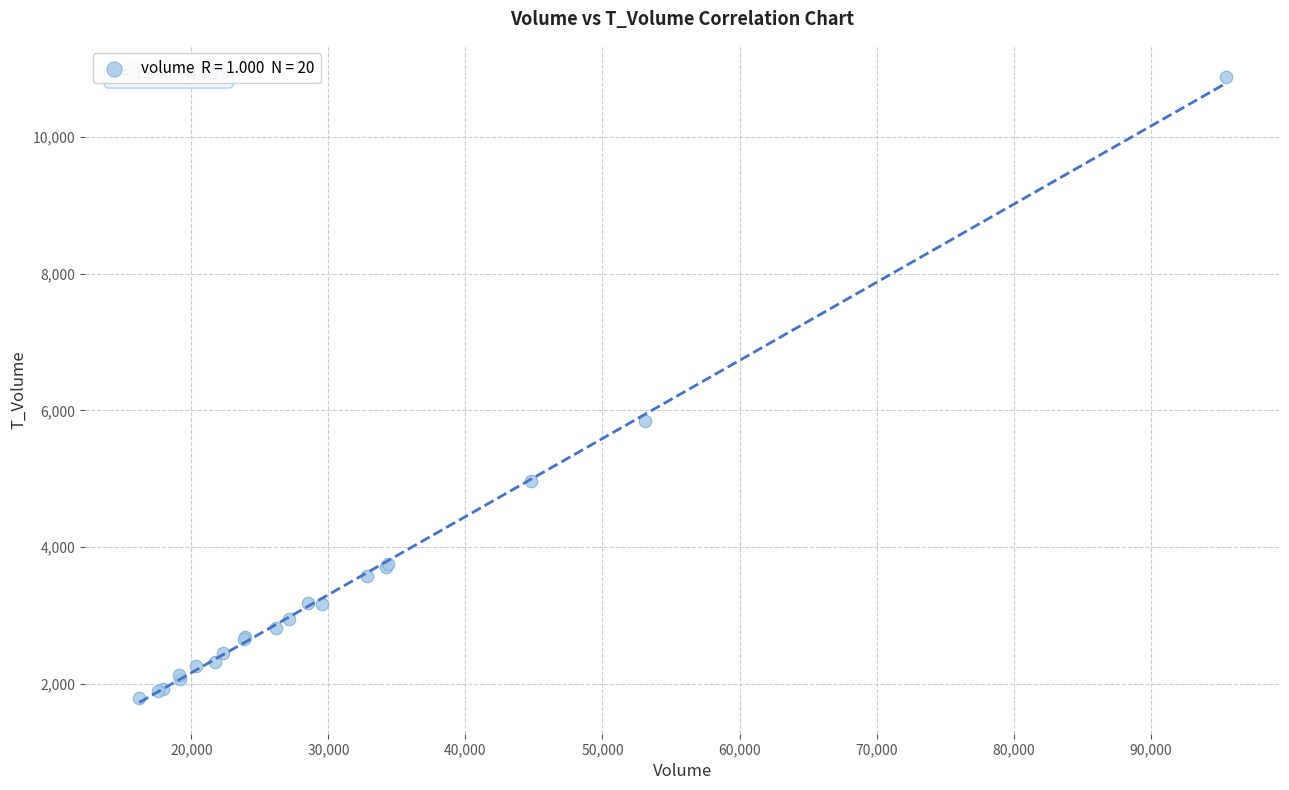

What Y value in the scatter plot is closest to 6330?

5848